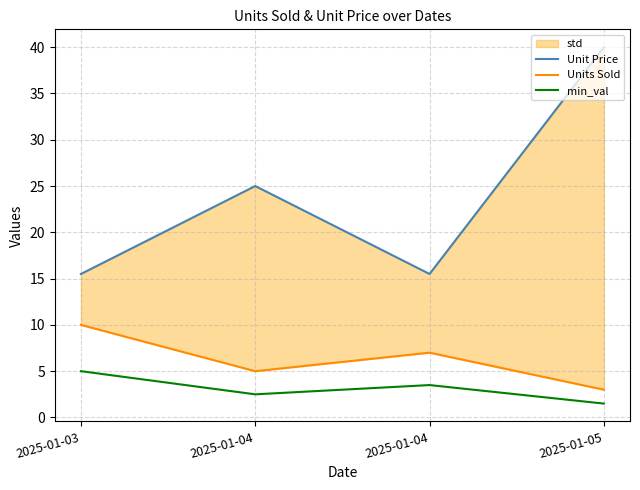

At which category is the sum across all series the highest?

2025-01-05